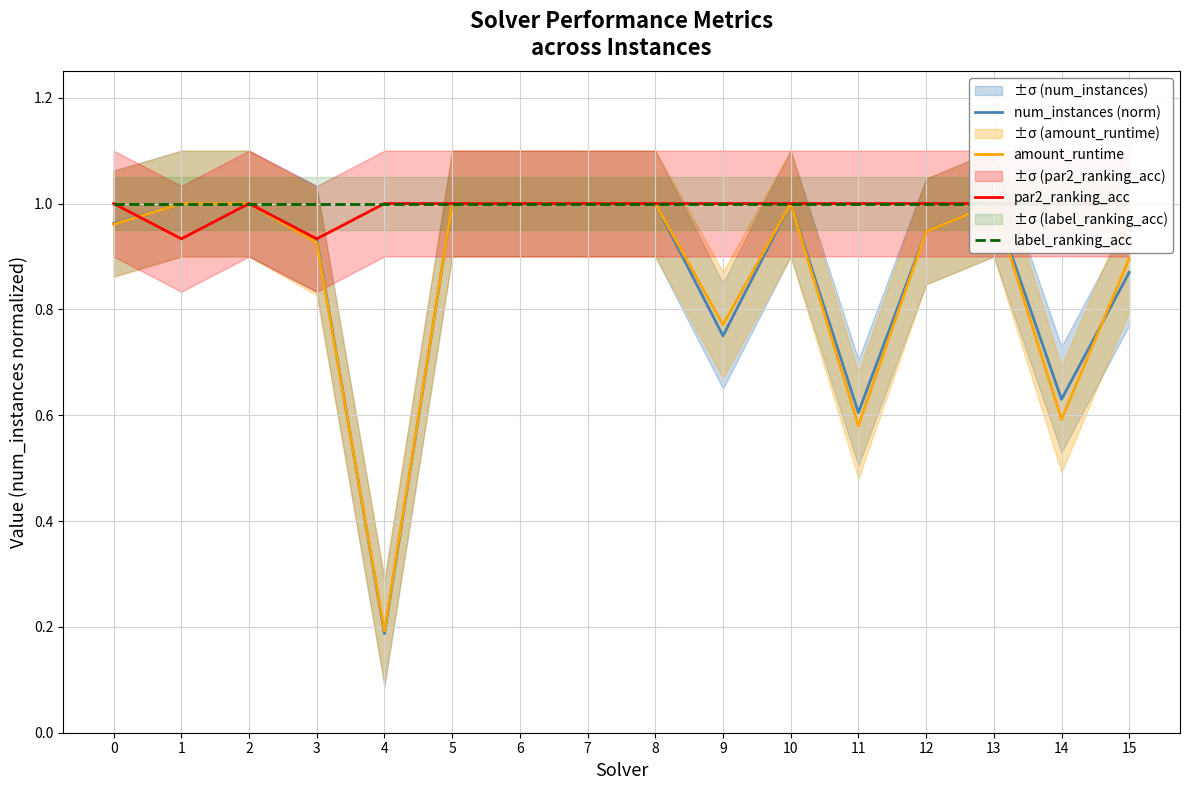

What are all the series names shown in the legend?

num_instances (norm), amount_runtime, par2_ranking_acc, label_ranking_acc